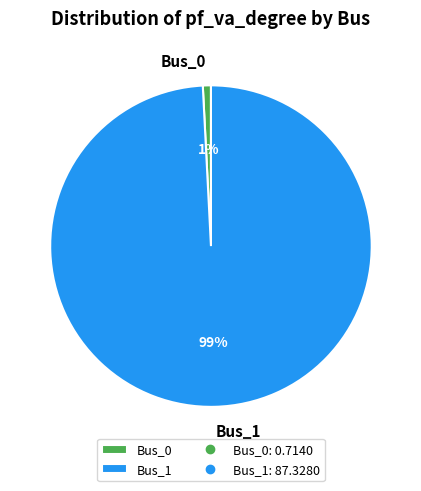

To the nearest percent, what is the difference between the Bus_0 and Bus_1 slice percentages?

98%